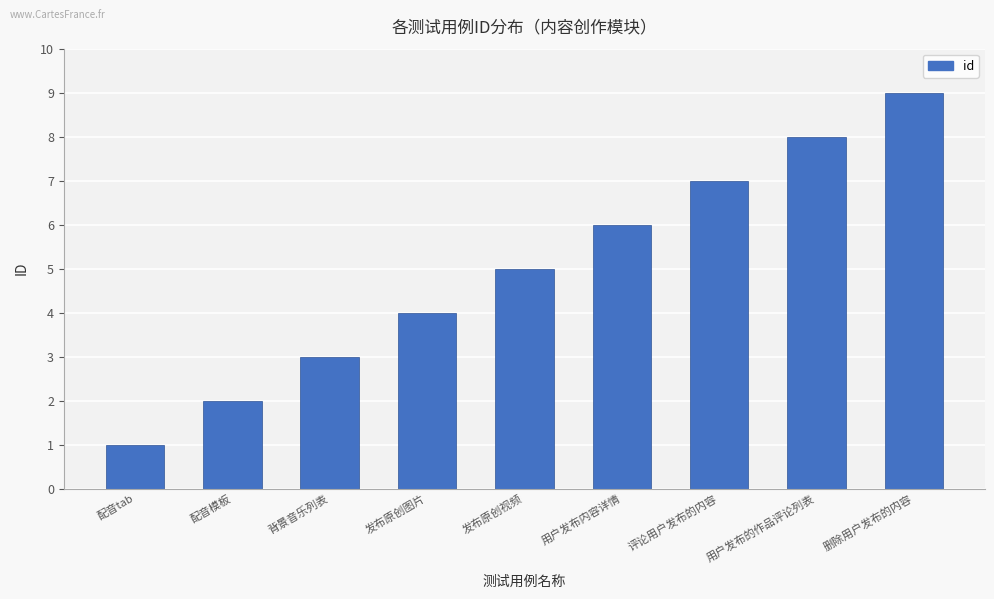

Approximately how many times larger is the value at 发布原创图片 compared to 配音tab?

4.0